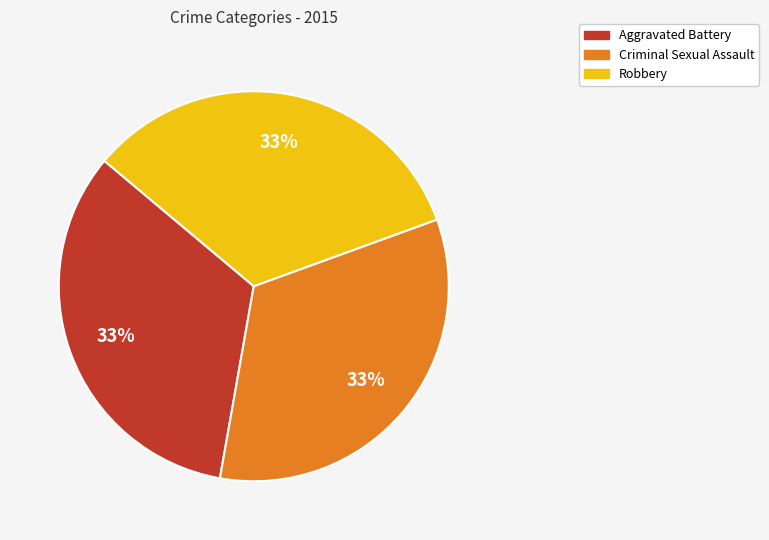

To the nearest percent, what is the average slice percentage?

33%